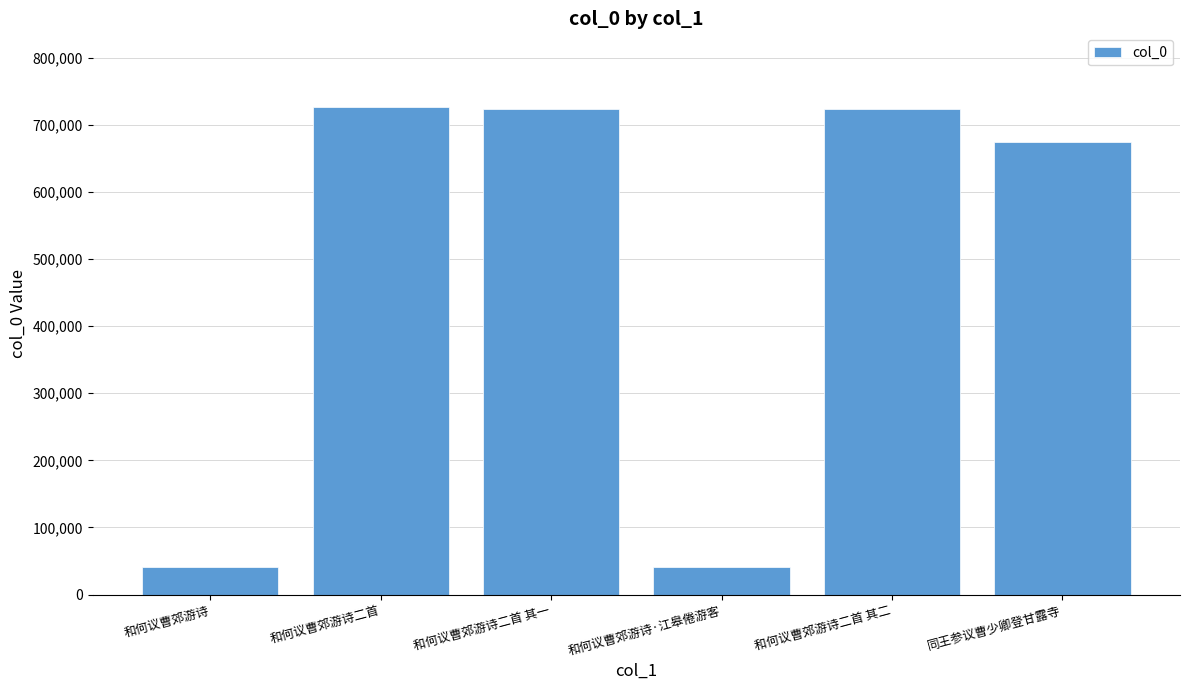

What is the minimum value shown in the chart?

40786